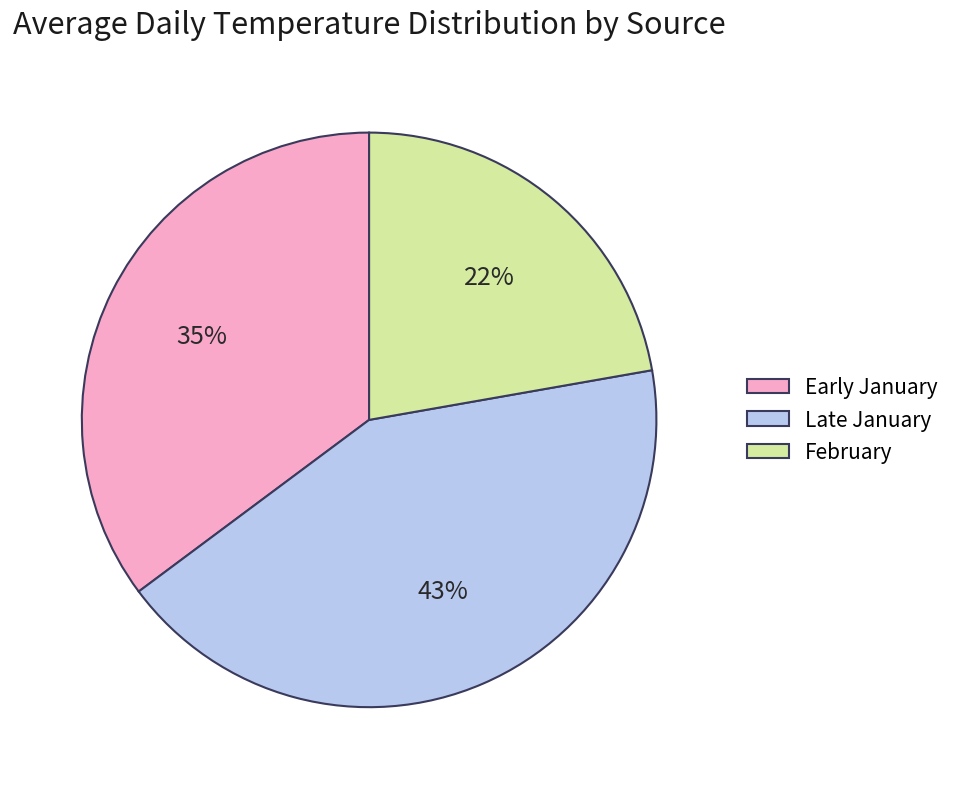

Which category has the smallest portion of the pie?

February